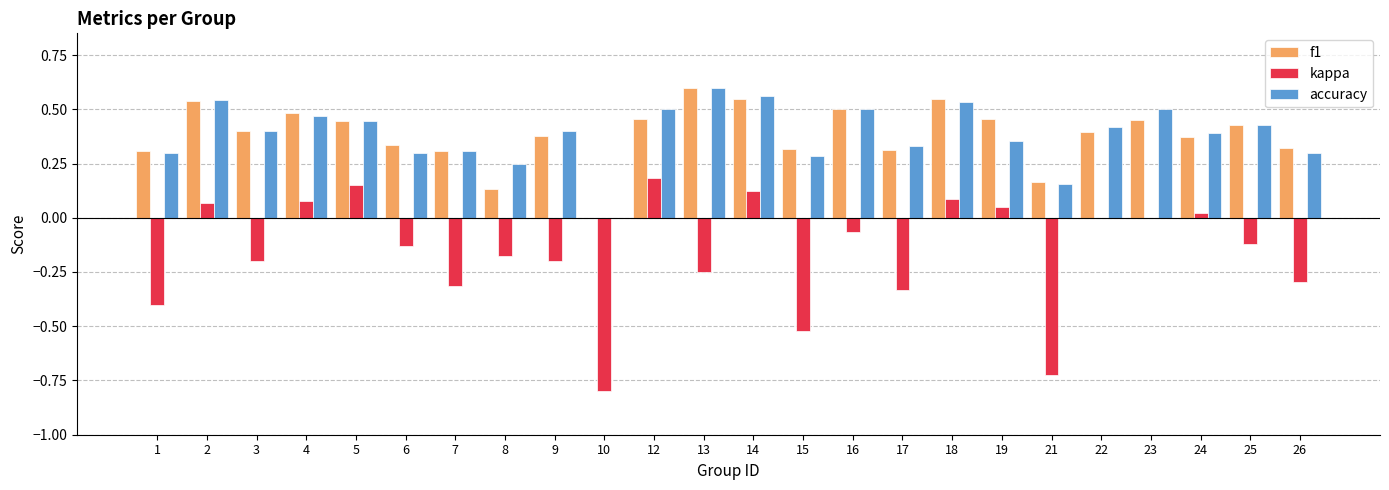

Does the chart contain stacked bars?

No